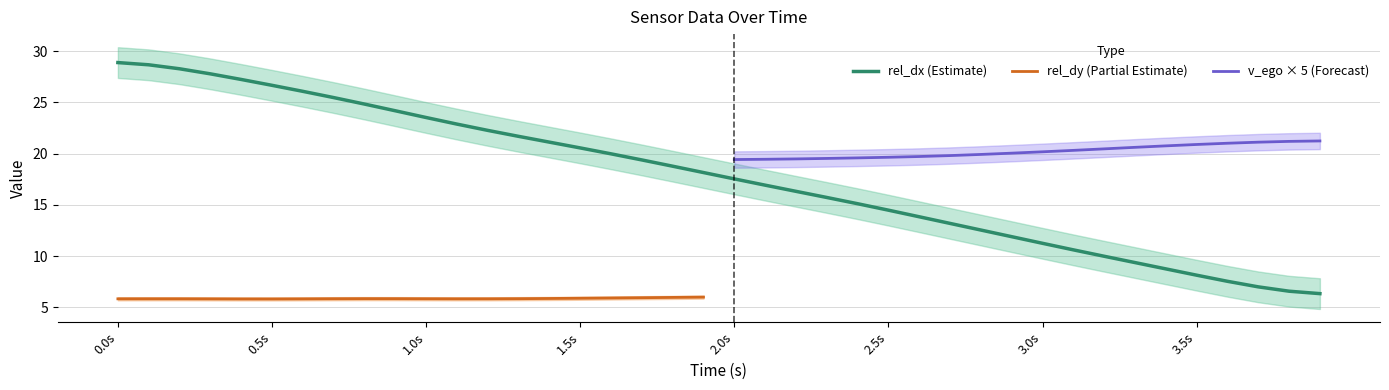

What is the highest value of the rel_dx (Estimate) series?

28.9